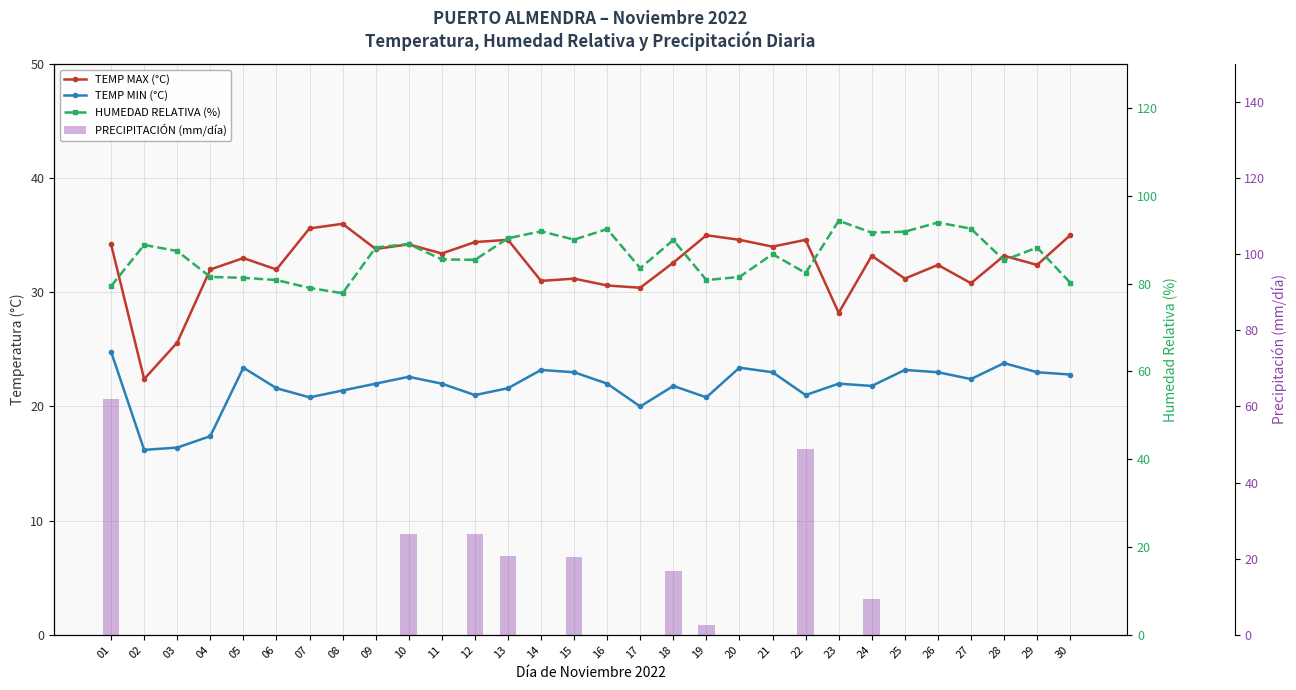

Which series has the largest total across all categories?

HUMEDAD RELATIVA (%)